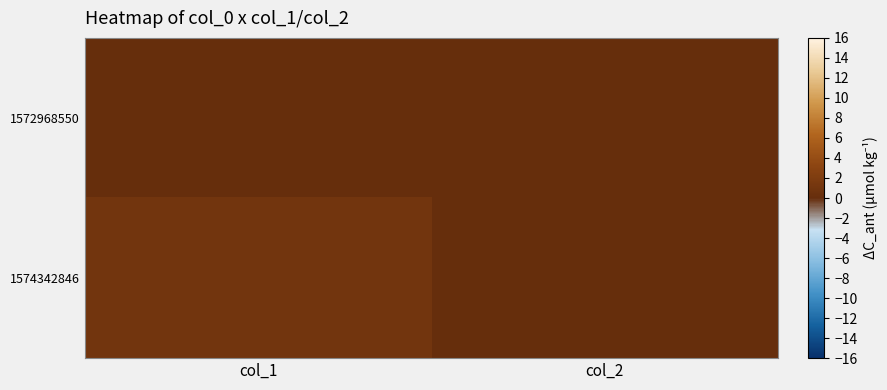

What is the maximum value shown in the chart?

1